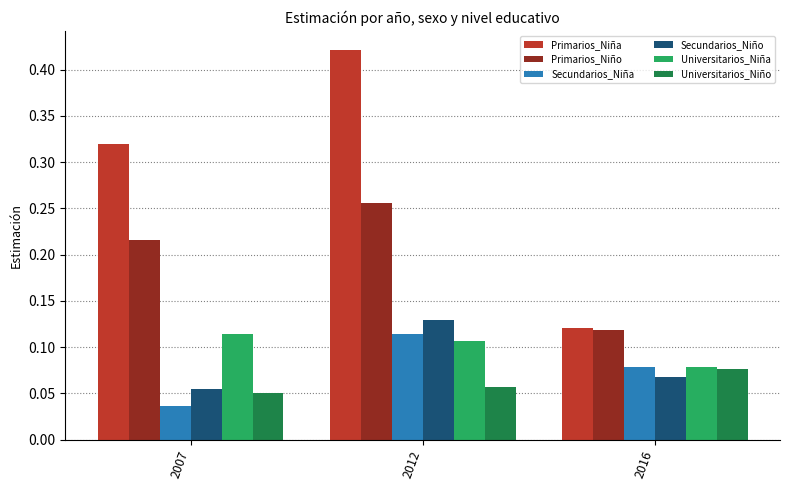

What is the sum of all Primarios_Niña values?

0.9